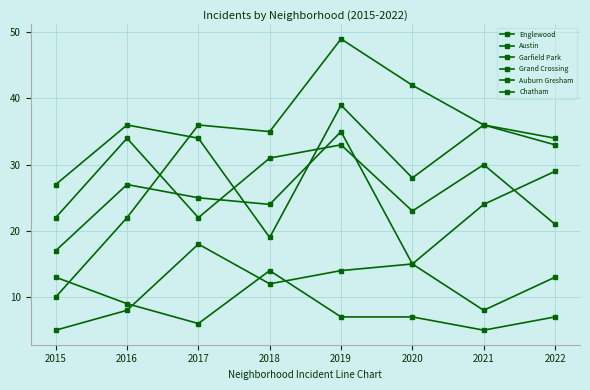

Reading left to right, list all the values displayed in this chart.

Englewood: 27	36	34	19	39	28	36	33
Austin: 22	34	22	31	33	23	30	21
Garfield Park: 10	22	36	35	49	42	36	34
Grand Crossing: 17	27	25	24	35	15	24	29
Auburn Gresham: 13	9	6	14	7	7	5	7
Chatham: 5	8	18	12	14	15	8	13